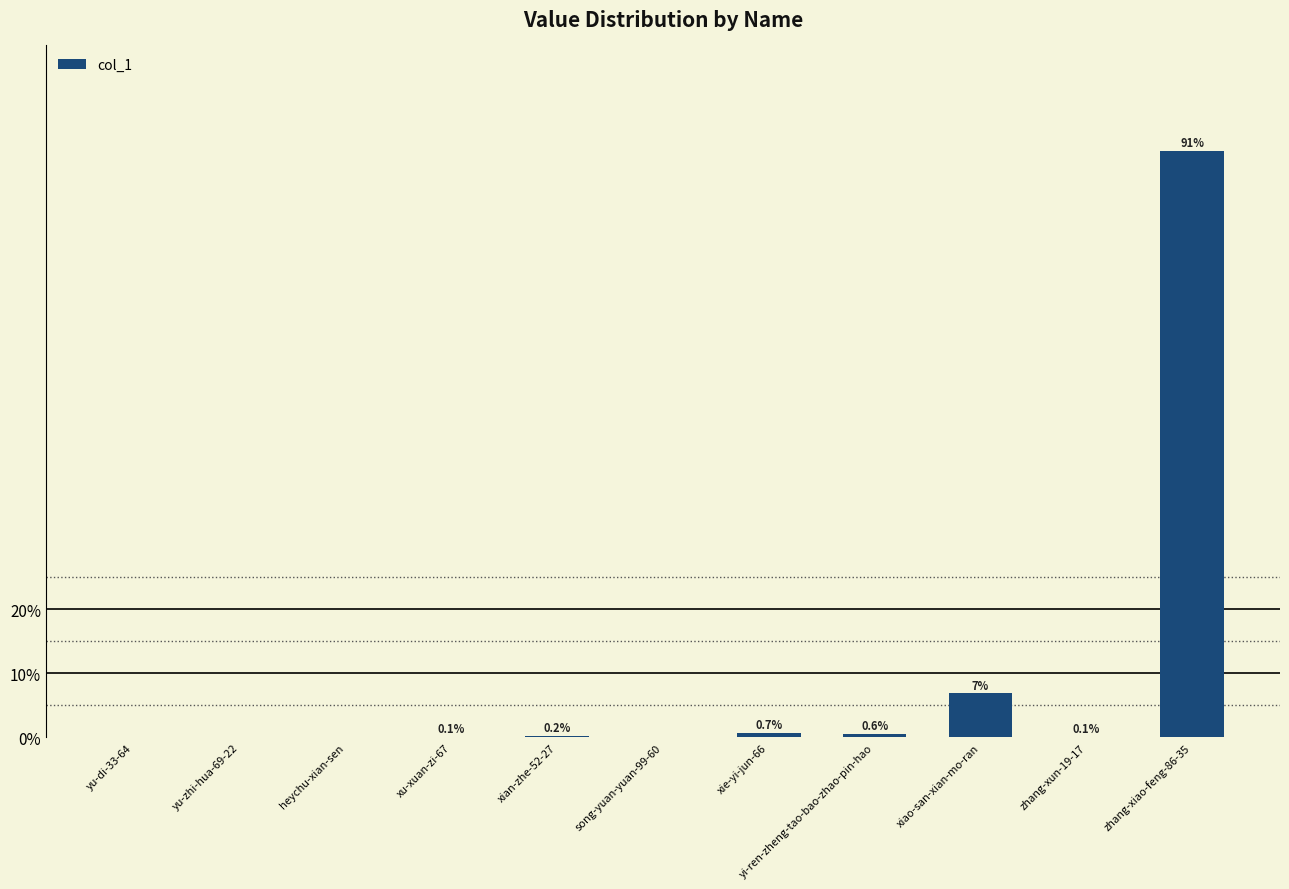

What is the difference between the values at yi-ren-zheng-tao-bao-zhao-pin-hao and xu-xuan-zi-67?

0.4